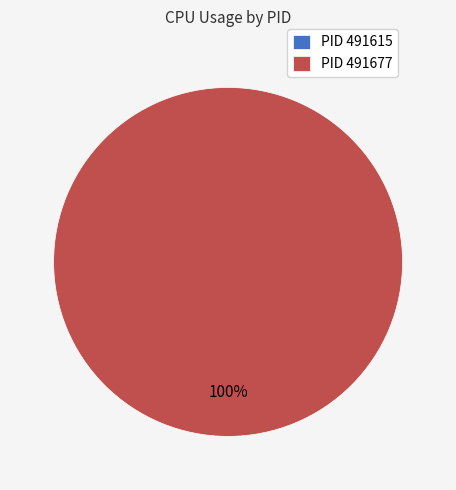

What is the largest slice in the pie chart?

491677